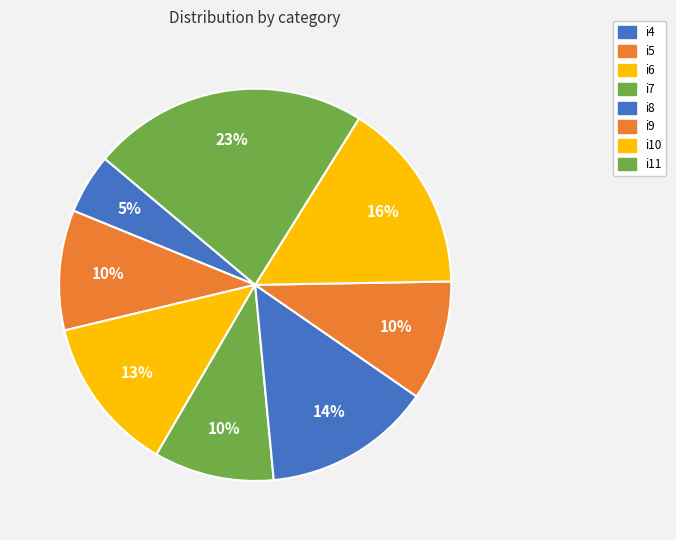

What percentage is the i8 slice, to the nearest percent?

14%